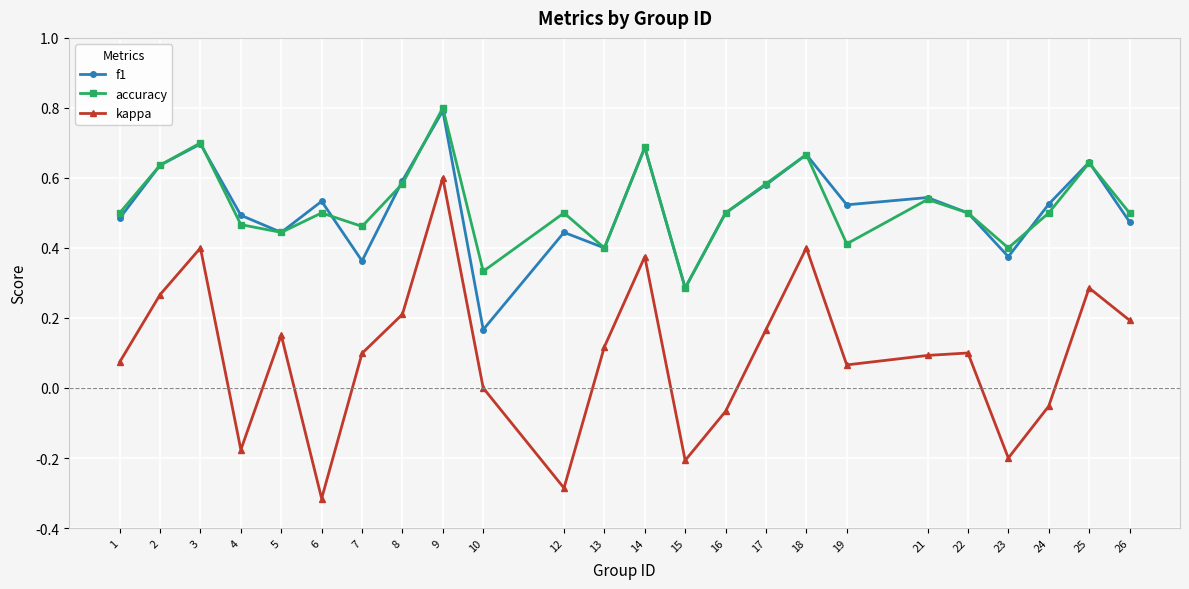

How many lines are shown in the chart?

3